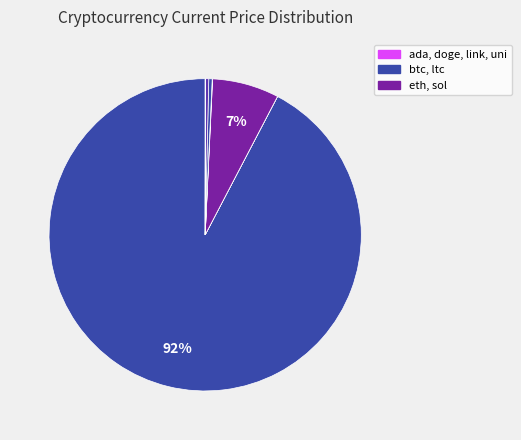

How many segments does this pie chart have?

8